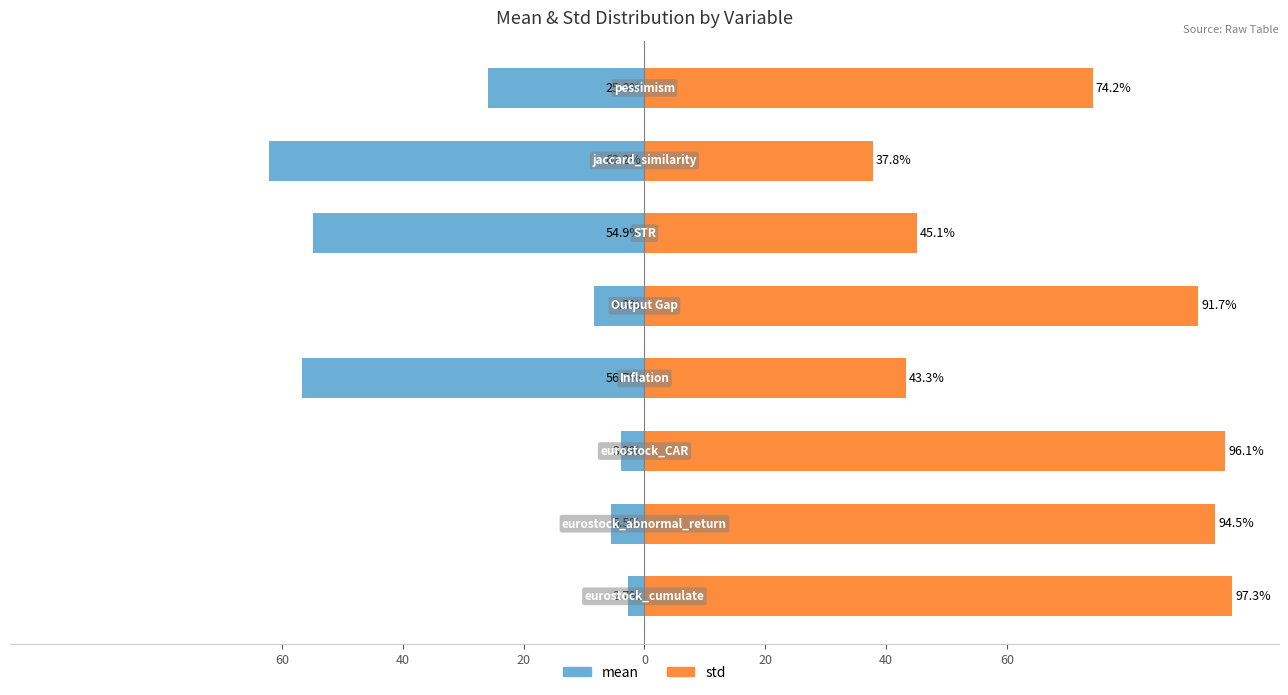

What is the total value across all series at 40?

89.0